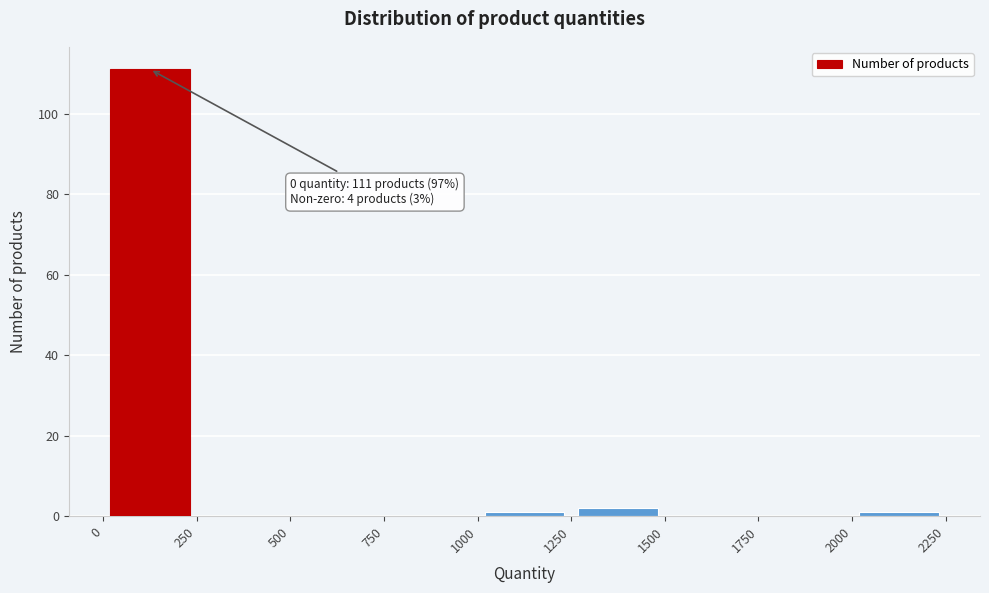

Which range on the x-axis has the tallest bar?

0 to 250